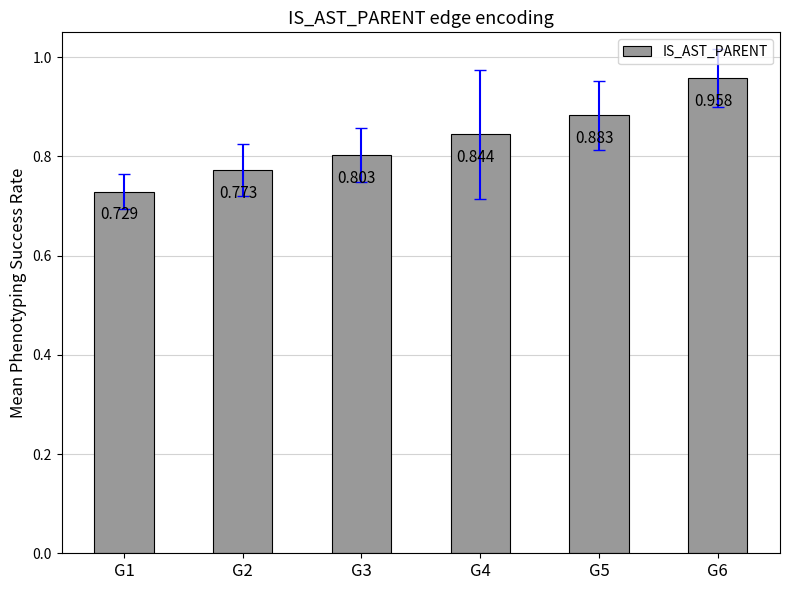

What is the difference between the values at G5 and G2?

0.1